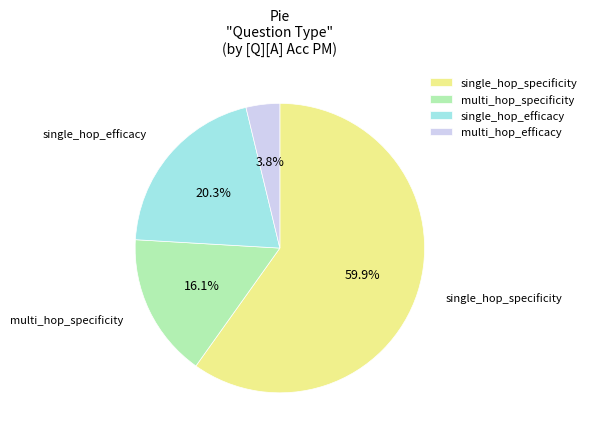

Which slice is the smallest?

multi_hop_efficacy